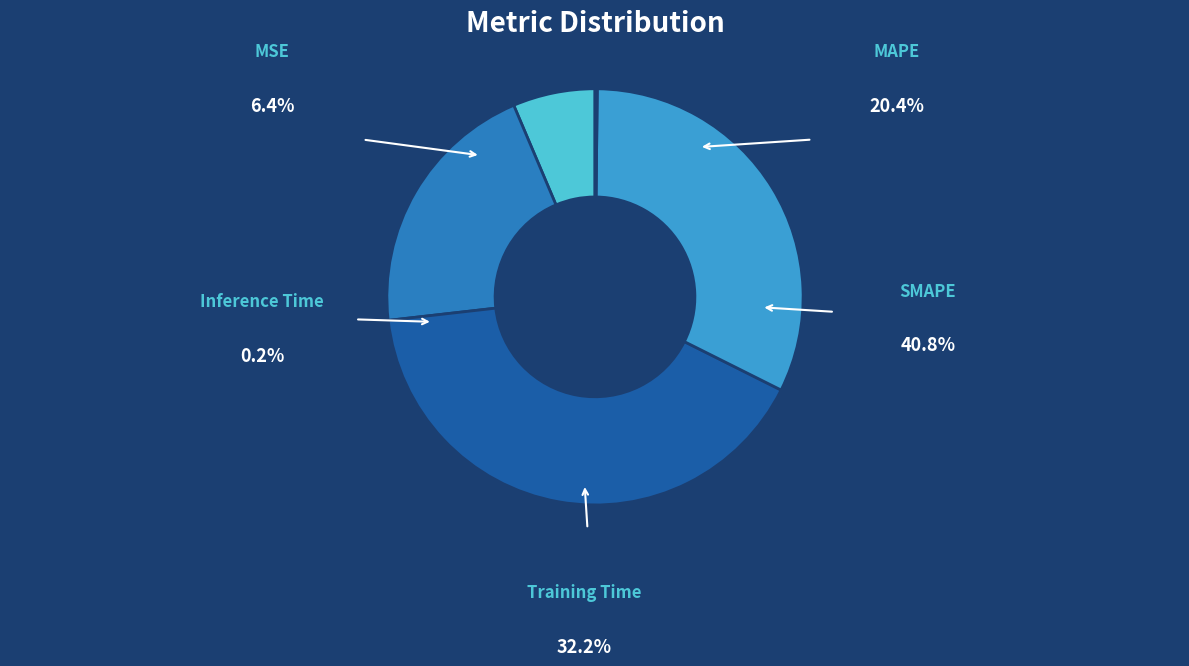

What percentage is NOT represented by Inference Time?

99.8%